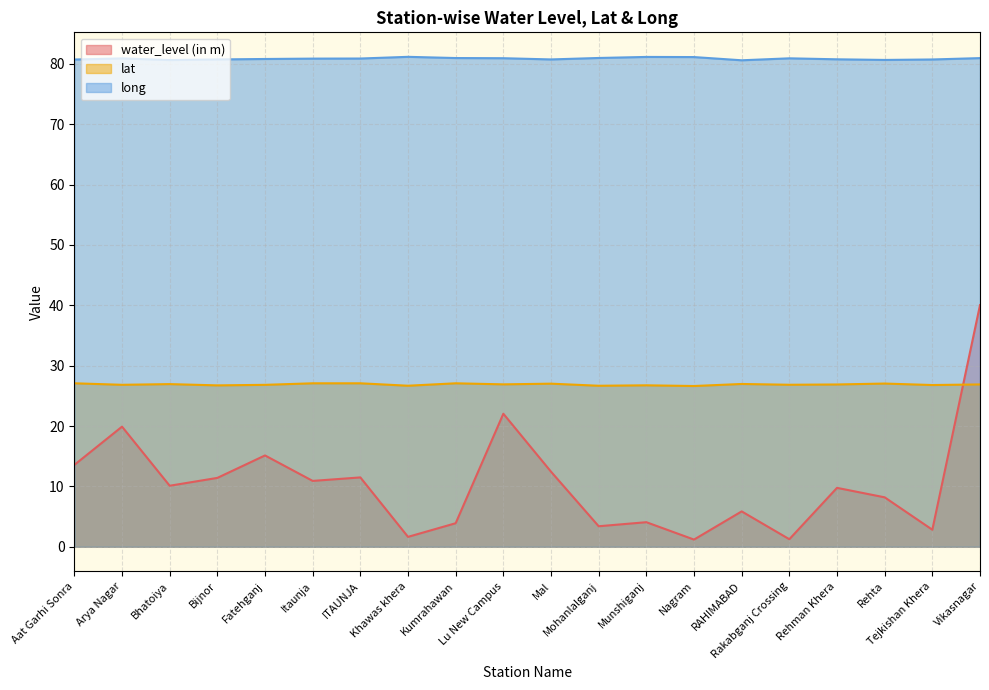

True or false: water_level (in m) and long intersect in this chart.

False